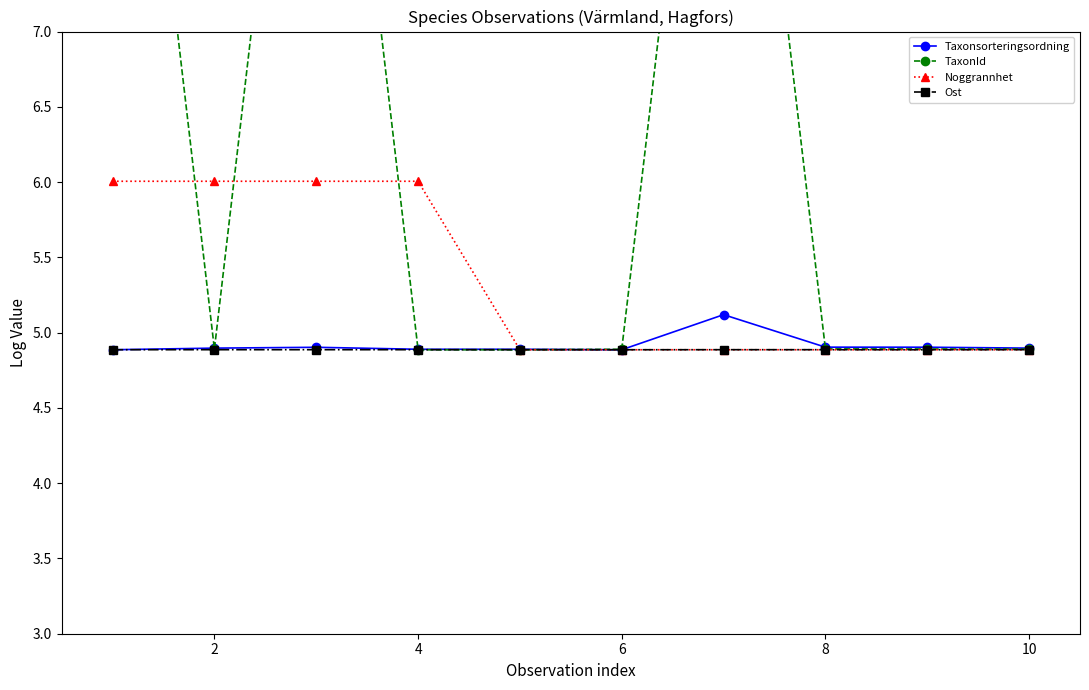

True or false: Taxonsorteringsordning has more than 1 points higher than both neighbors.

True